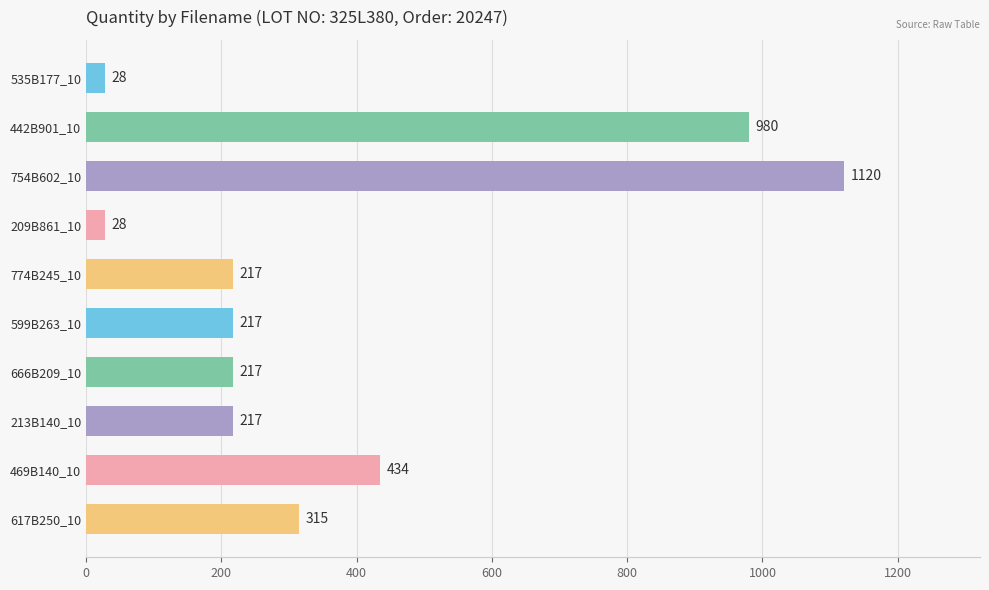

How many distinct data groups are displayed?

1